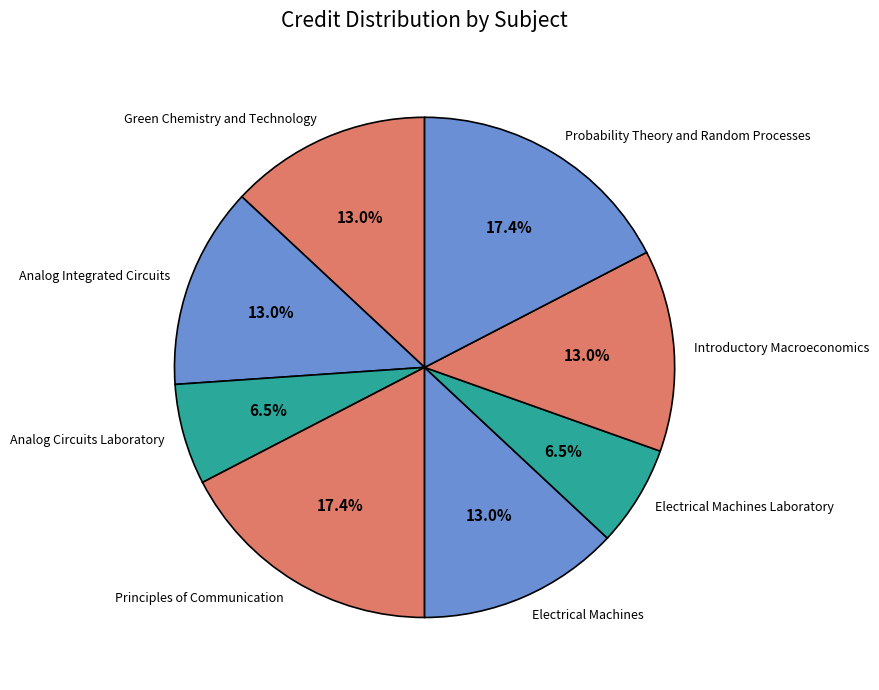

Is there any slice that represents more than half of the pie?

No